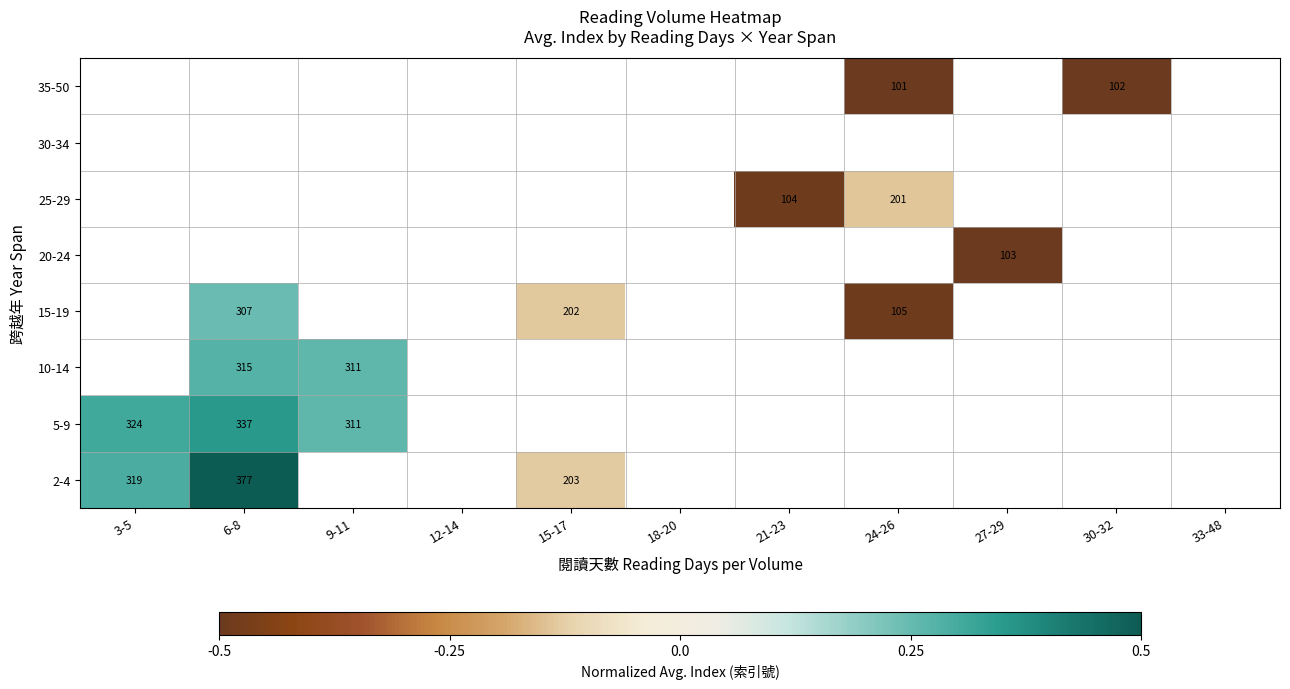

List the series in order of their overall mean, highest first.

2-4, 5-9, 10-14, 15-19, 20-24, 25-29, 30-34, 35-50